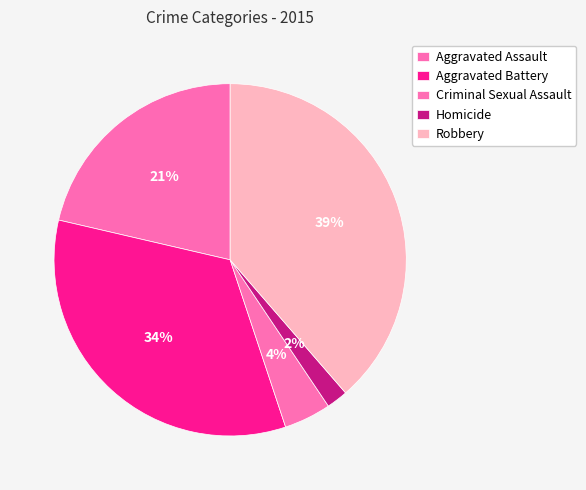

To the nearest percent, what is the average slice percentage?

20%